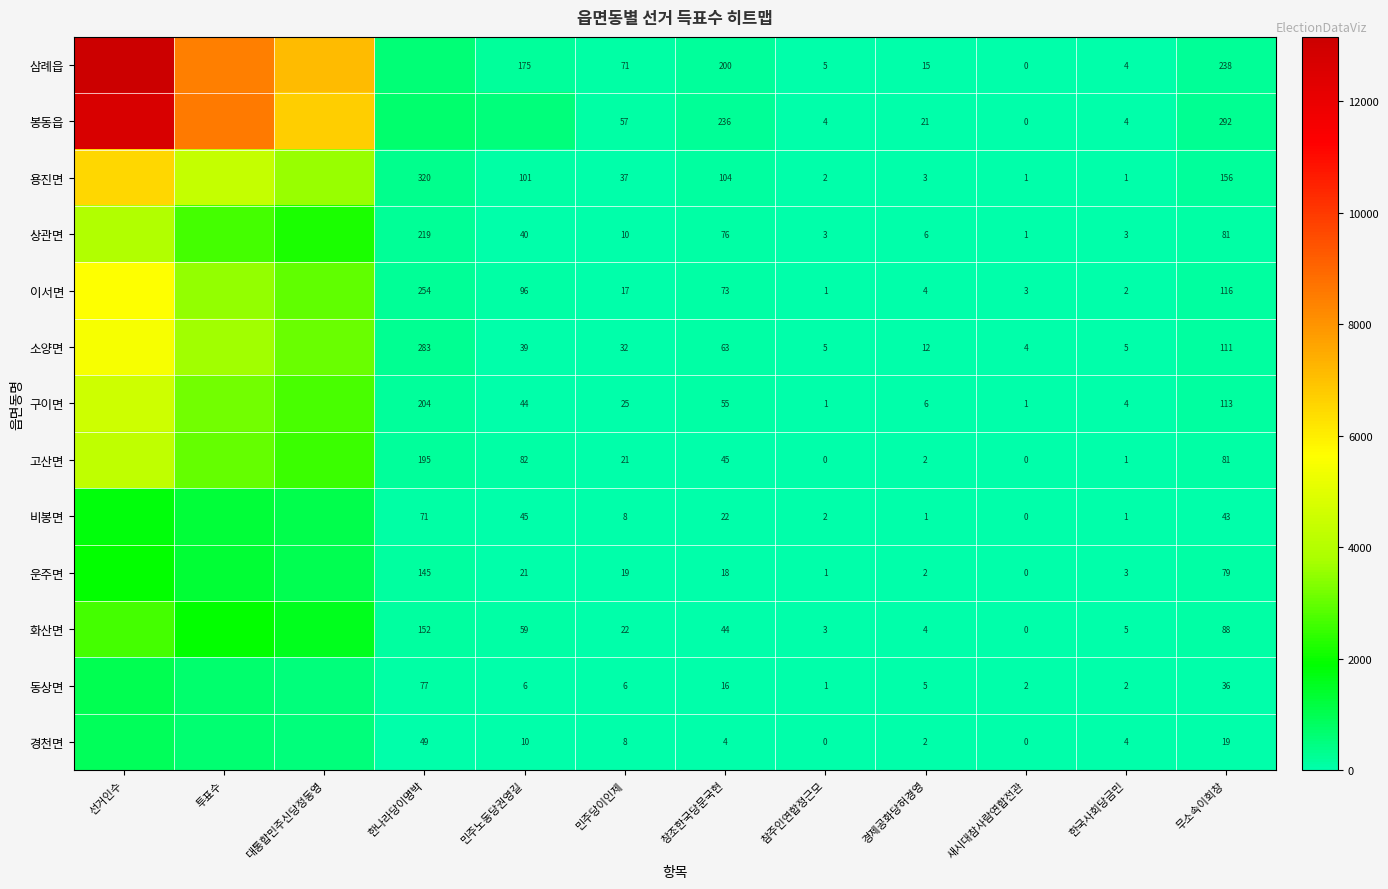

The 동상면 series shows 2 at 새시대참사람연합전관. True or false?

True